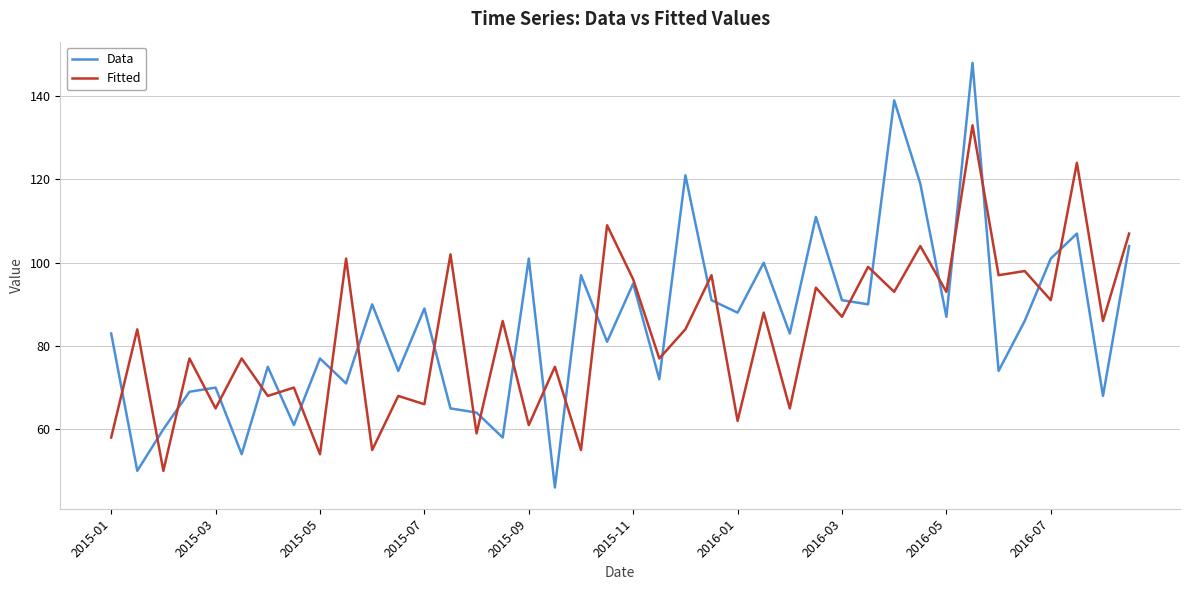

True or false: Data has more than 0 points higher than both neighbors.

True